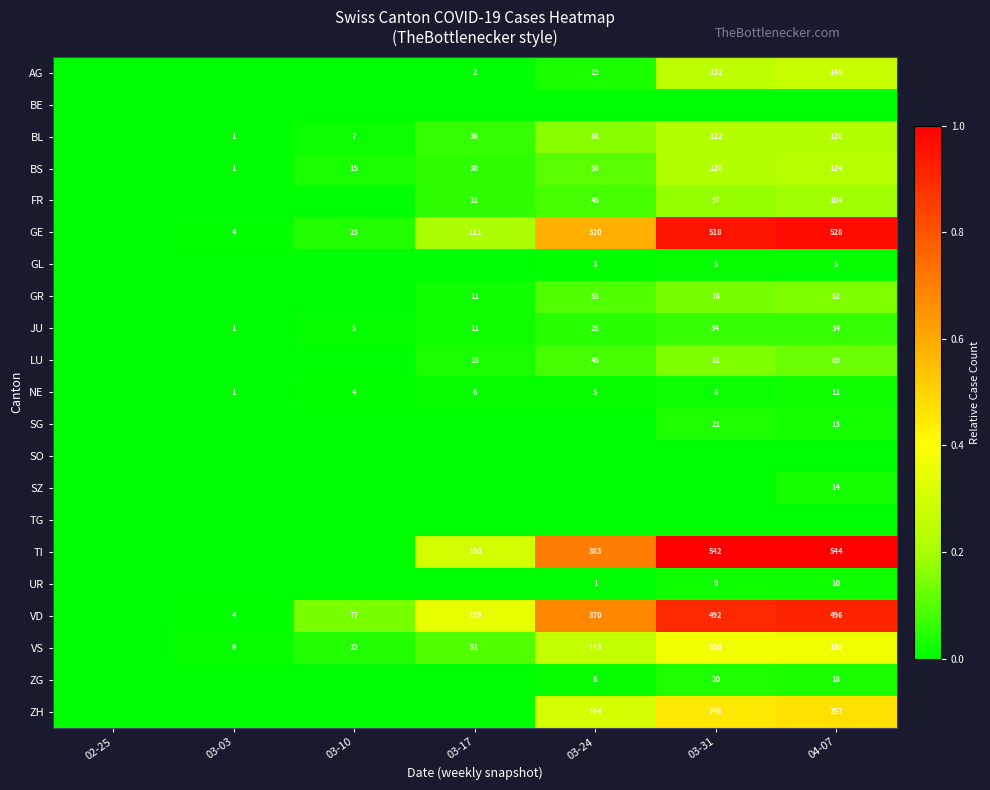

At how many categories does at least one series exceed 0?

6